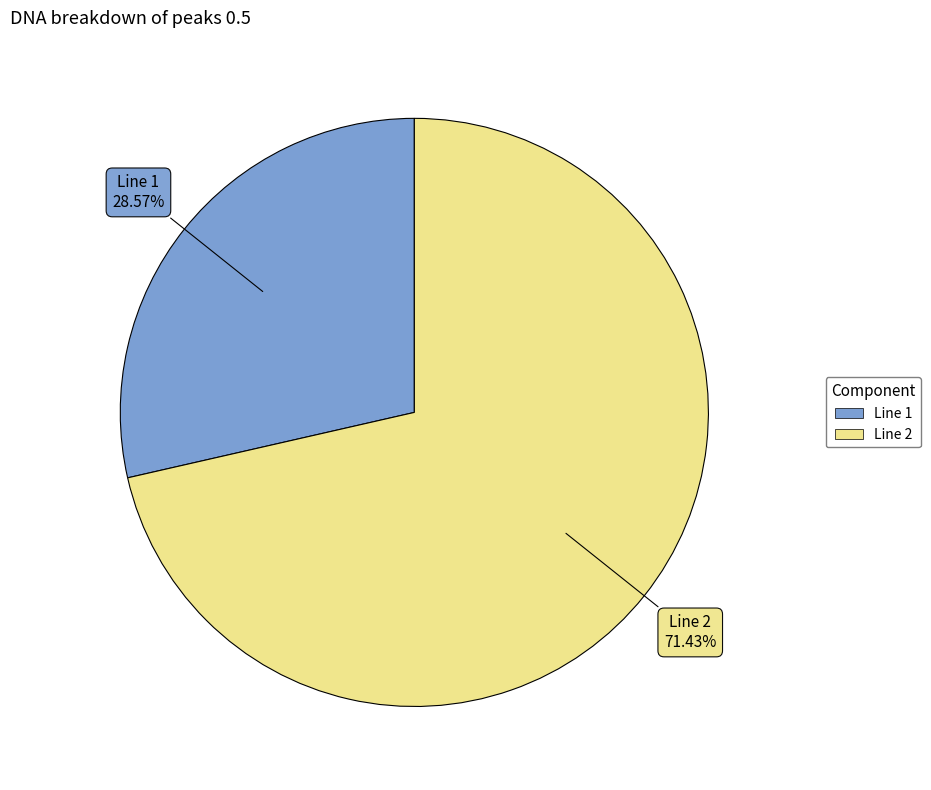

What is the largest slice in the pie chart?

Line 2